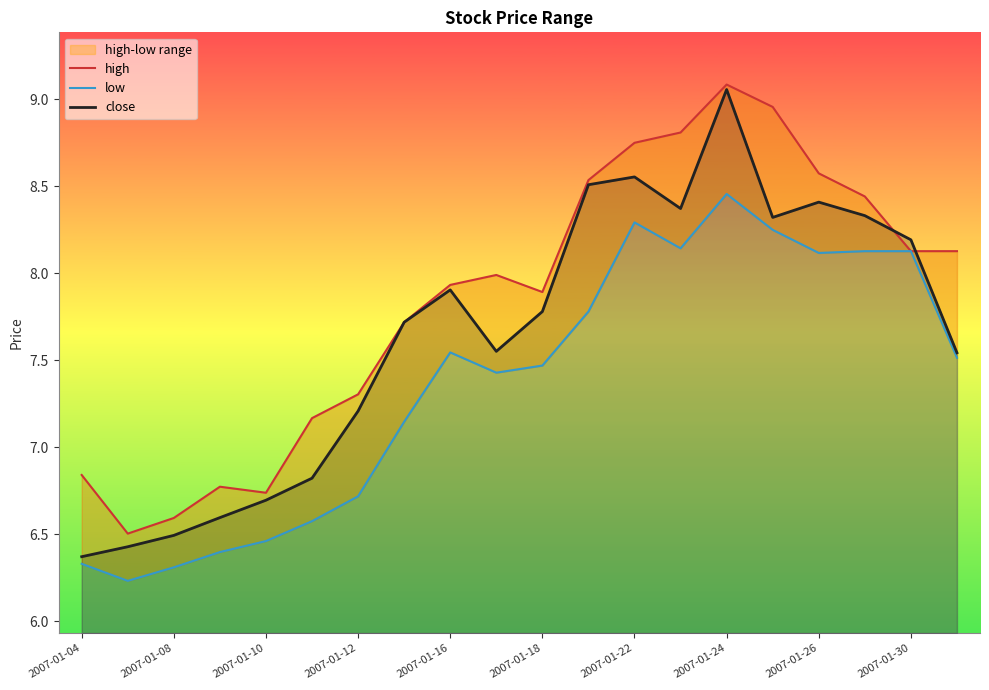

Where does the close series first go above 7?

2007-01-12